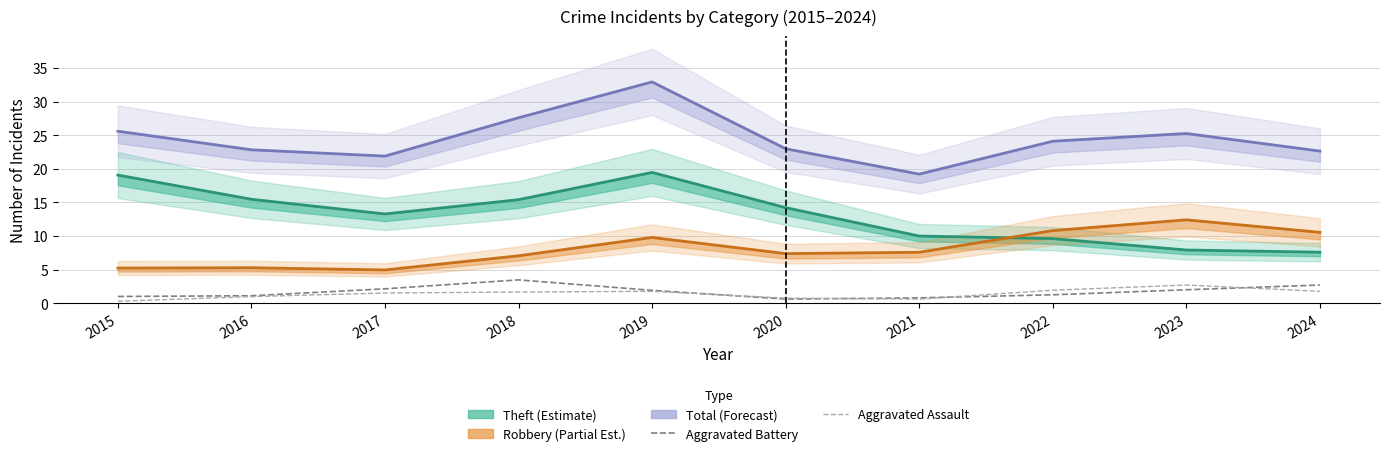

What is the difference between the Theft (Estimate) values at 2021 and 2023?

2.1